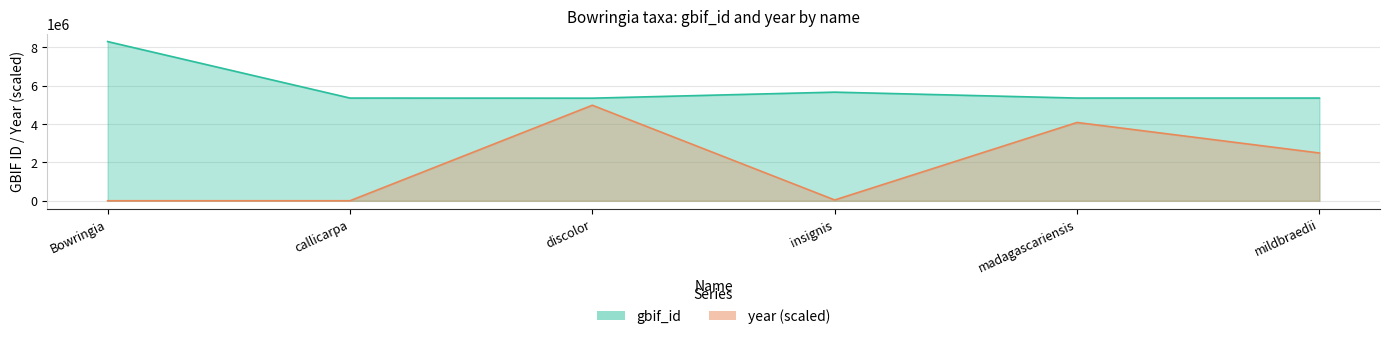

At which category does gbif_id reach its first local valley?

discolor